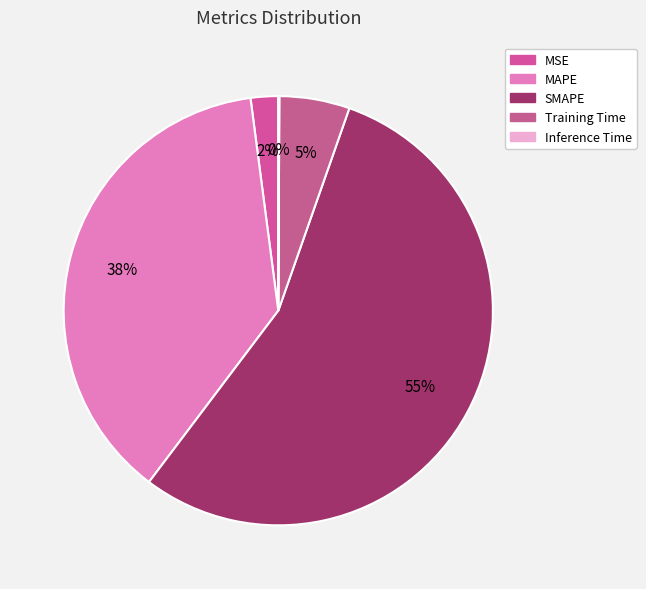

Is it true that MSE is 1% of the pie?

False